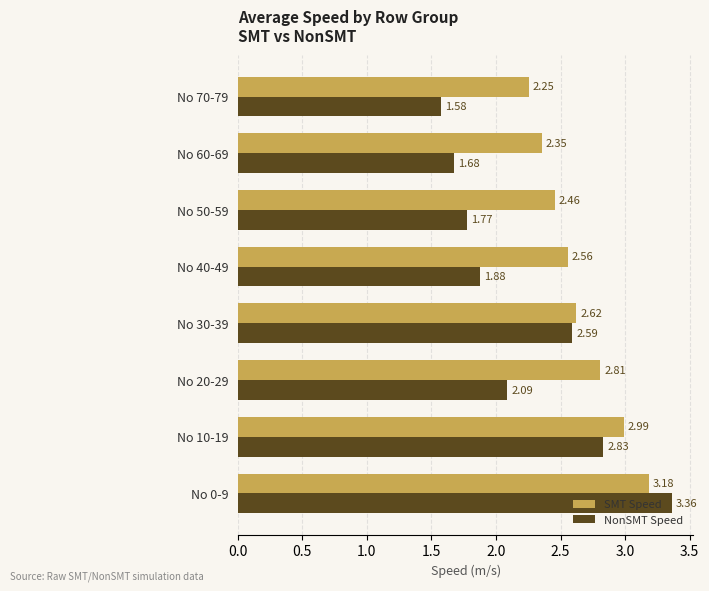

What is the difference between the second highest and minimum values in the SMT Speed series?

0.7